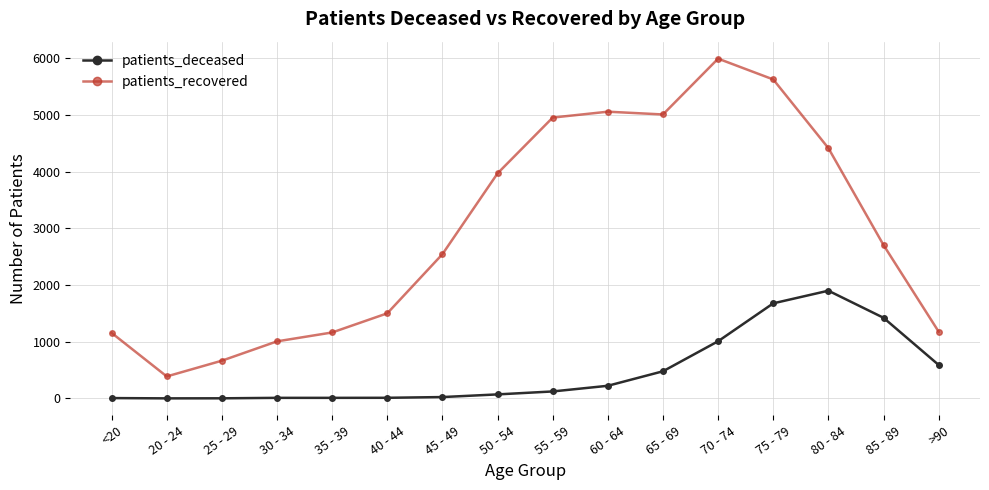

Does the chart have visible grid lines?

Yes